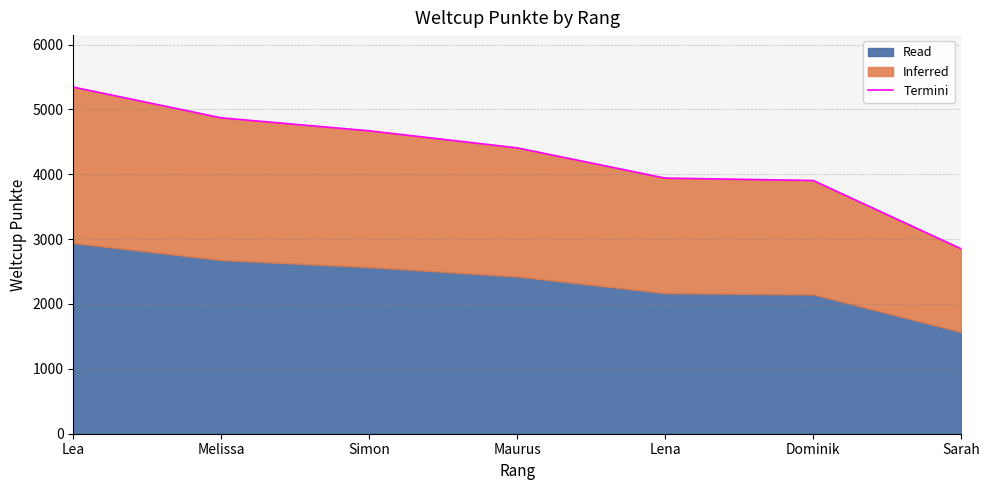

What is the sum of the values at Lena and Maurus?

8348